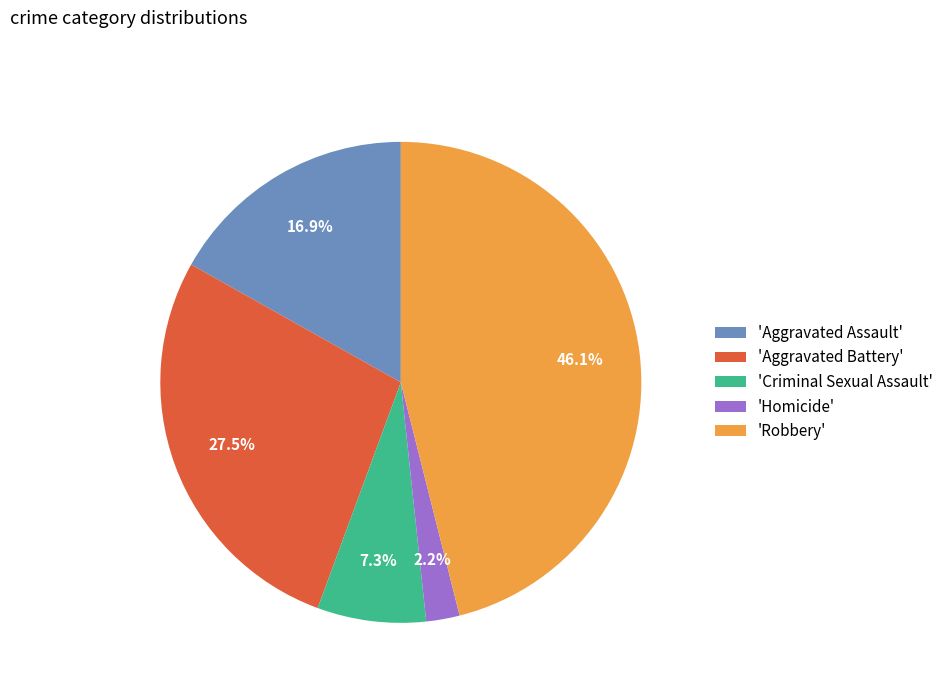

Approximately how many times larger is the value at 'Homicide' compared to 'Criminal Sexual Assault'?

0.3